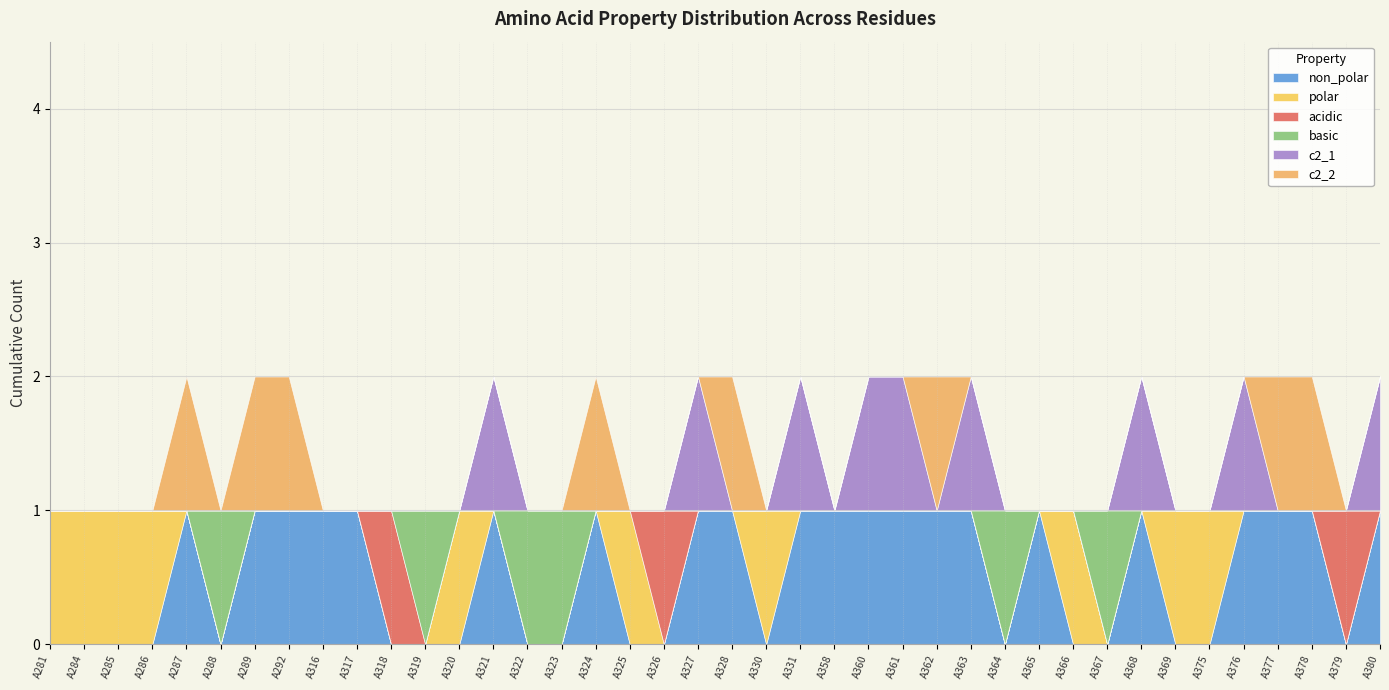

Reading left to right, extract all data points from this chart.

non_polar: A281=0	A284=0	A285=0	A286=0	A287=1	A288=0	A289=1	A292=1	A316=1	A317=1	A318=0	A319=0	A320=0	A321=1	A322=0	A323=0	A324=1	A325=0	A326=0	A327=1	A328=1	A330=0	A331=1	A358=1	A360=1	A361=1	A362=1	A363=1	A364=0	A365=1	A366=0	A367=0	A368=1	A369=0	A375=0	A376=1	A377=1	A378=1	A379=0	A380=1
polar: A281=1	A284=1	A285=1	A286=1	A287=0	A288=0	A289=0	A292=0	A316=0	A317=0	A318=0	A319=0	A320=1	A321=0	A322=0	A323=0	A324=0	A325=1	A326=0	A327=0	A328=0	A330=1	A331=0	A358=0	A360=0	A361=0	A362=0	A363=0	A364=0	A365=0	A366=1	A367=0	A368=0	A369=1	A375=1	A376=0	A377=0	A378=0	A379=0	A380=0
acidic: A281=0	A284=0	A285=0	A286=0	A287=0	A288=0	A289=0	A292=0	A316=0	A317=0	A318=1	A319=0	A320=0	A321=0	A322=0	A323=0	A324=0	A325=0	A326=1	A327=0	A328=0	A330=0	A331=0	A358=0	A360=0	A361=0	A362=0	A363=0	A364=0	A365=0	A366=0	A367=0	A368=0	A369=0	A375=0	A376=0	A377=0	A378=0	A379=1	A380=0
basic: A281=0	A284=0	A285=0	A286=0	A287=0	A288=1	A289=0	A292=0	A316=0	A317=0	A318=0	A319=1	A320=0	A321=0	A322=1	A323=1	A324=0	A325=0	A326=0	A327=0	A328=0	A330=0	A331=0	A358=0	A360=0	A361=0	A362=0	A363=0	A364=1	A365=0	A366=0	A367=1	A368=0	A369=0	A375=0	A376=0	A377=0	A378=0	A379=0	A380=0
c2_1: A281=0	A284=0	A285=0	A286=0	A287=0	A288=0	A289=0	A292=0	A316=0	A317=0	A318=0	A319=0	A320=0	A321=1	A322=0	A323=0	A324=0	A325=0	A326=0	A327=1	A328=0	A330=0	A331=1	A358=0	A360=1	A361=1	A362=0	A363=1	A364=0	A365=0	A366=0	A367=0	A368=1	A369=0	A375=0	A376=1	A377=0	A378=0	A379=0	A380=1
c2_2: A281=0	A284=0	A285=0	A286=0	A287=1	A288=0	A289=1	A292=1	A316=0	A317=0	A318=0	A319=0	A320=0	A321=0	A322=0	A323=0	A324=1	A325=0	A326=0	A327=0	A328=1	A330=0	A331=0	A358=0	A360=0	A361=0	A362=1	A363=0	A364=0	A365=0	A366=0	A367=0	A368=0	A369=0	A375=0	A376=0	A377=1	A378=1	A379=0	A380=0